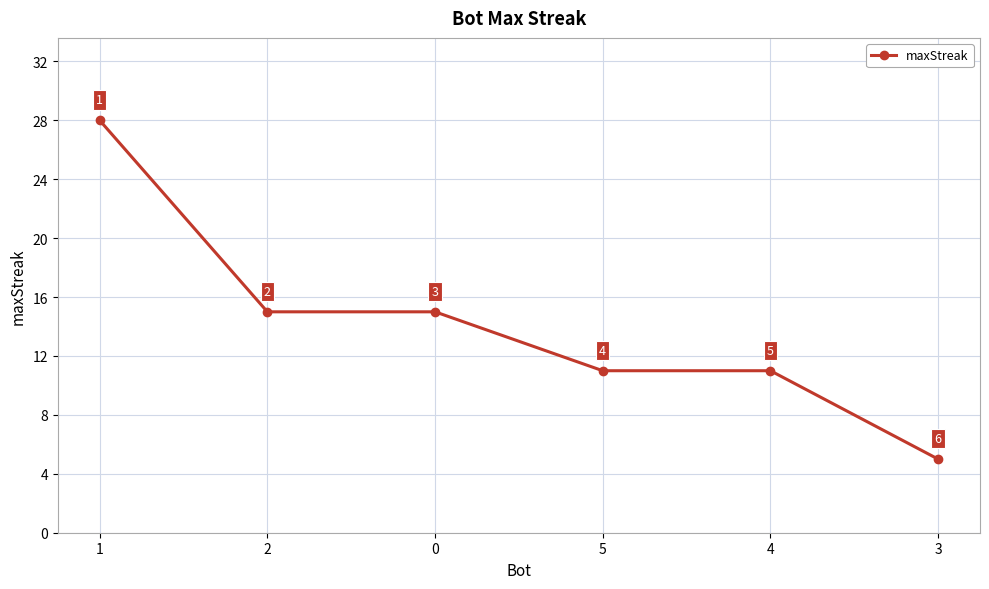

How many lines are shown in the chart?

1